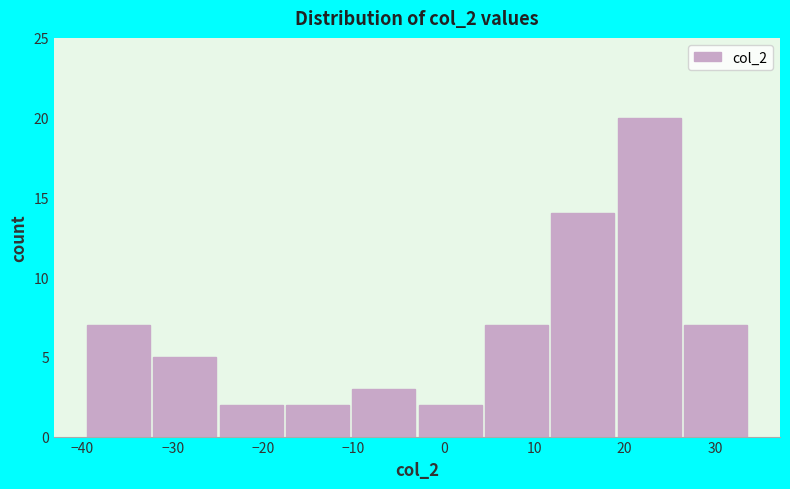

Reading left to right, list every bar in this chart as the range it spans on the x-axis followed by its height. Neither the bar edges nor the heights are printed on the chart, so give them approximately, as read against the axes.

-39 to -32: 7
-32 to -25: 5
-25 to -17: 2
-17 to -10: 2
-10 to -3: 3
-3 to 5: 2
5 to 12: 7
12 to 19: 14
19 to 27: 20
27 to 34: 7